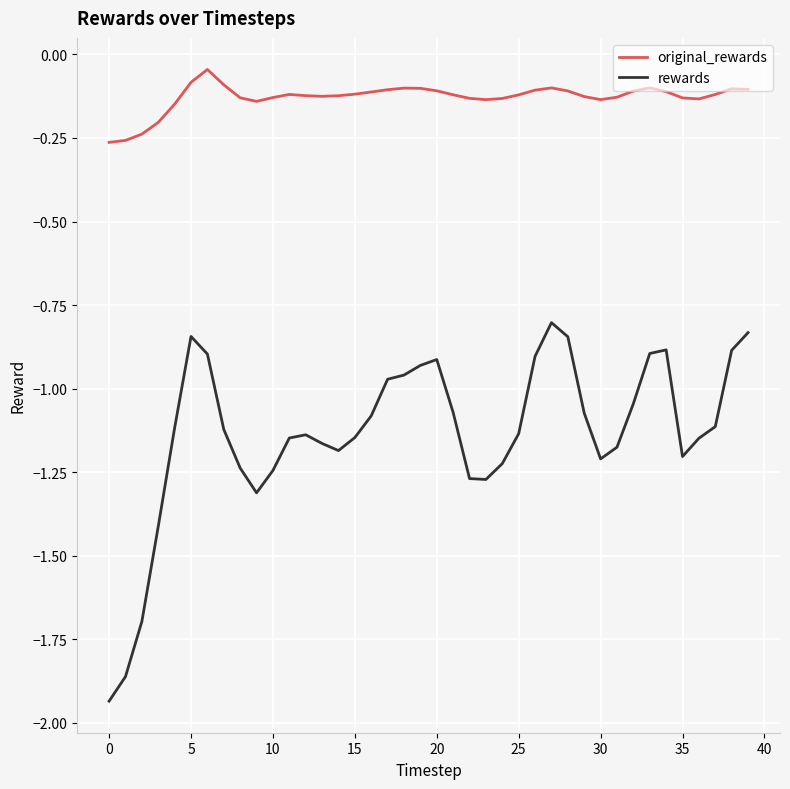

Which series has the largest range (max minus min)?

rewards